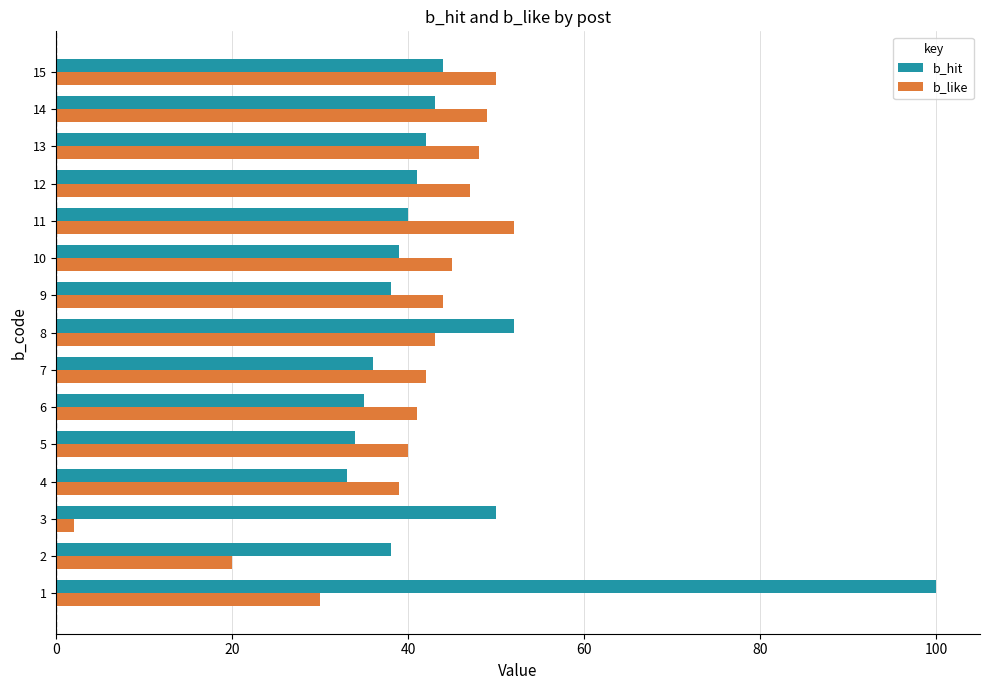

Which series has the widest spread of values?

b_hit